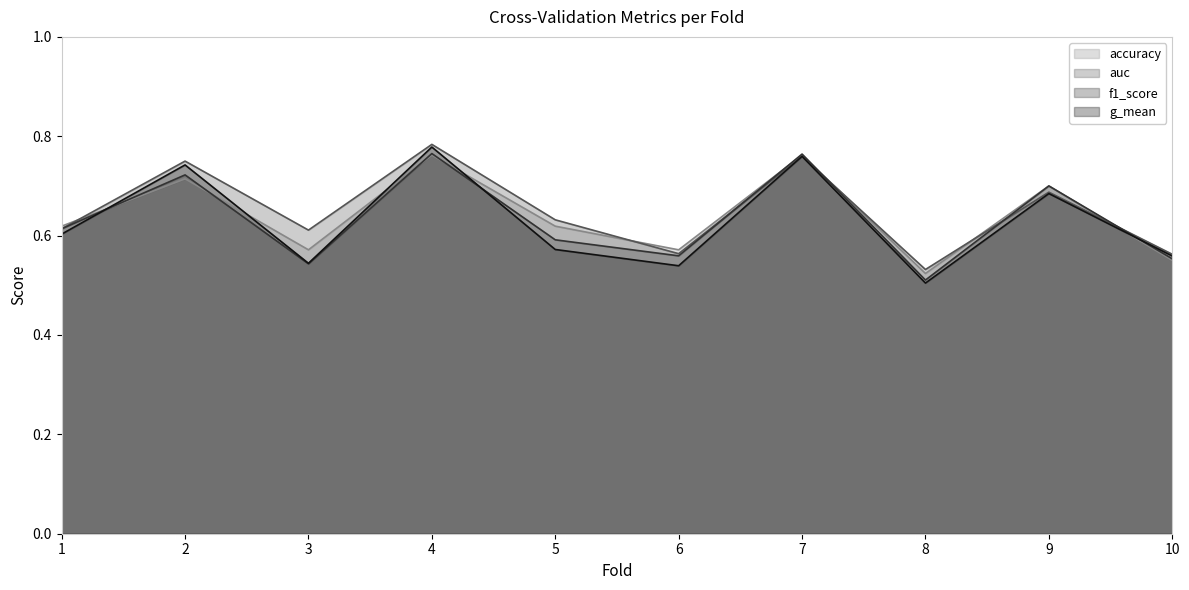

What is the highest value of the auc series?

0.8